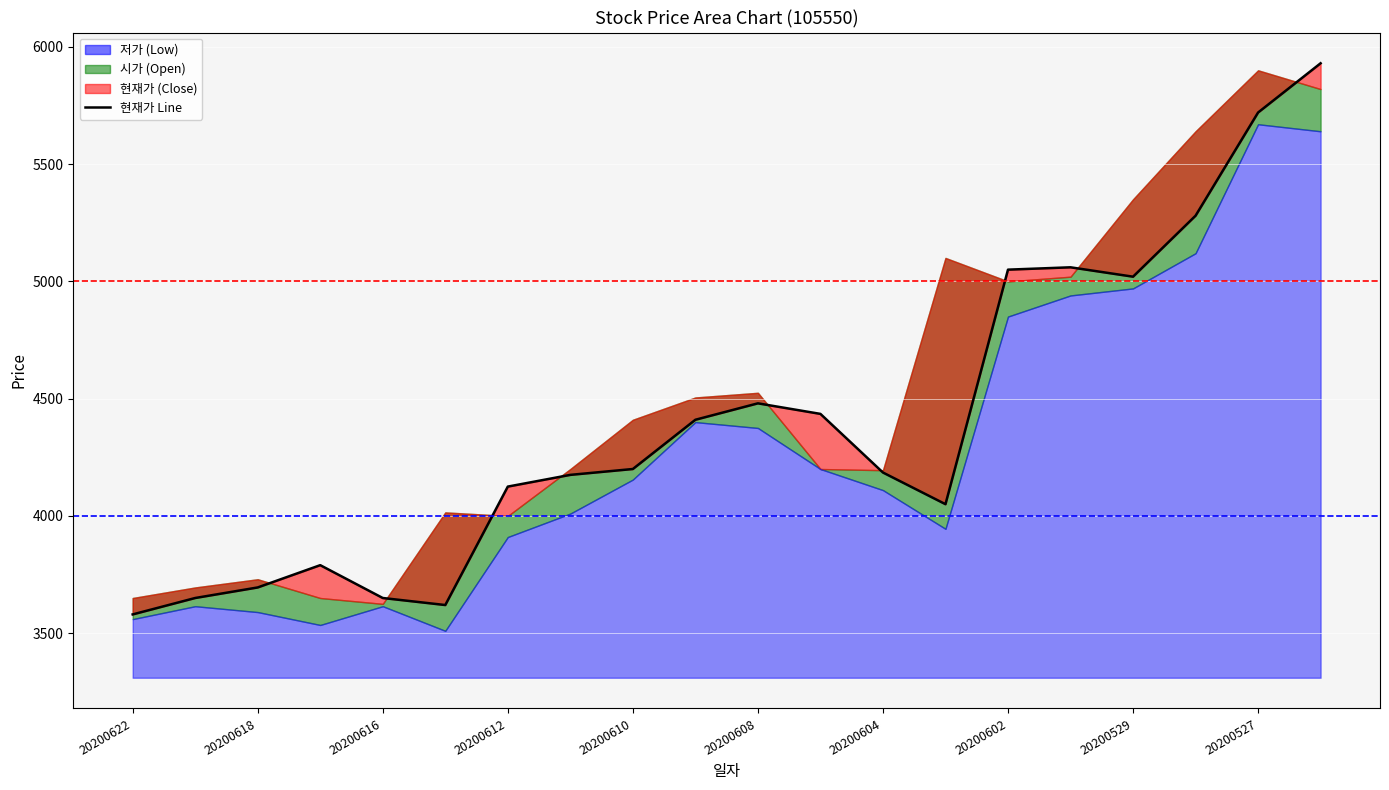

Which has a higher value, 20200604 or 20200529?

20200529